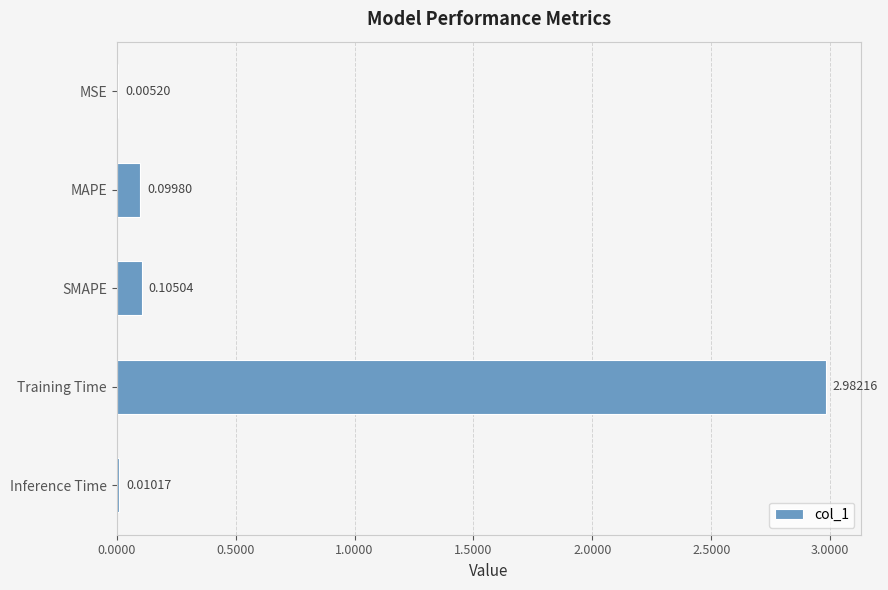

Which label corresponds to the largest value in the chart?

Training Time